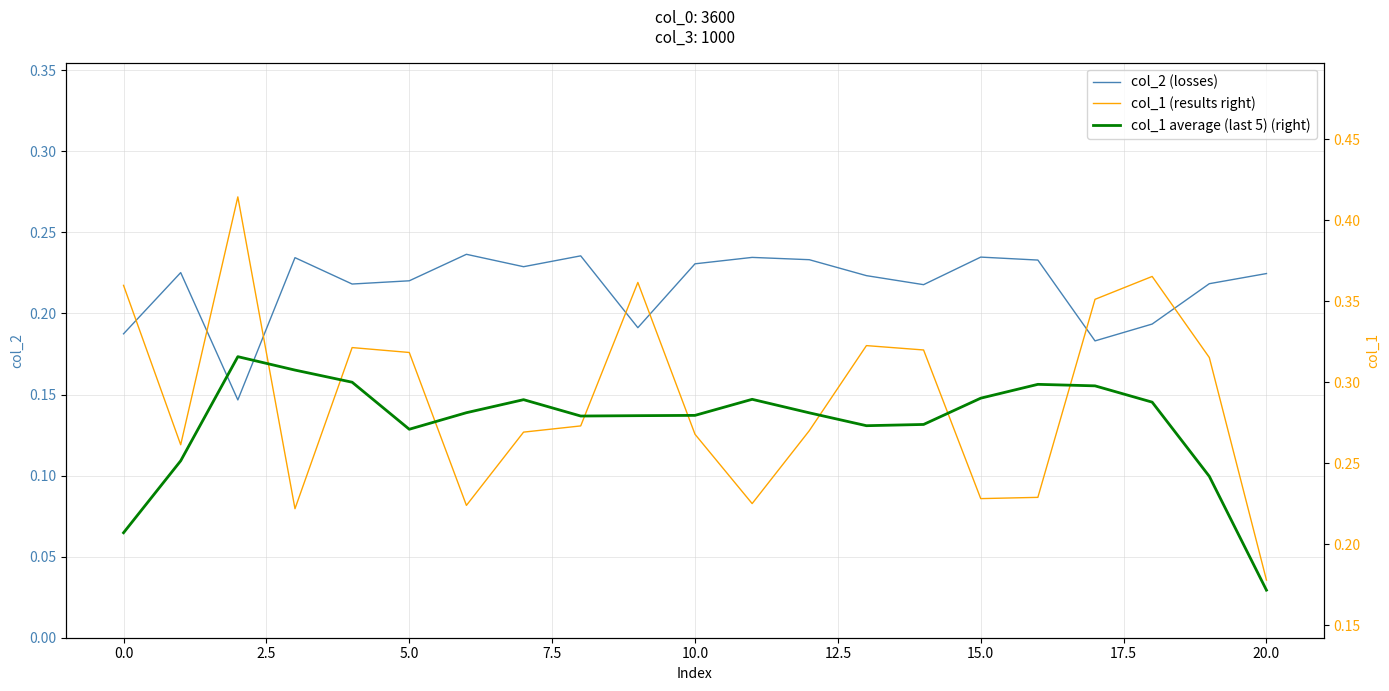

What are all the series names shown in the legend?

col_2 (losses), col_1 (results right), col_1 average (last 5) (right)